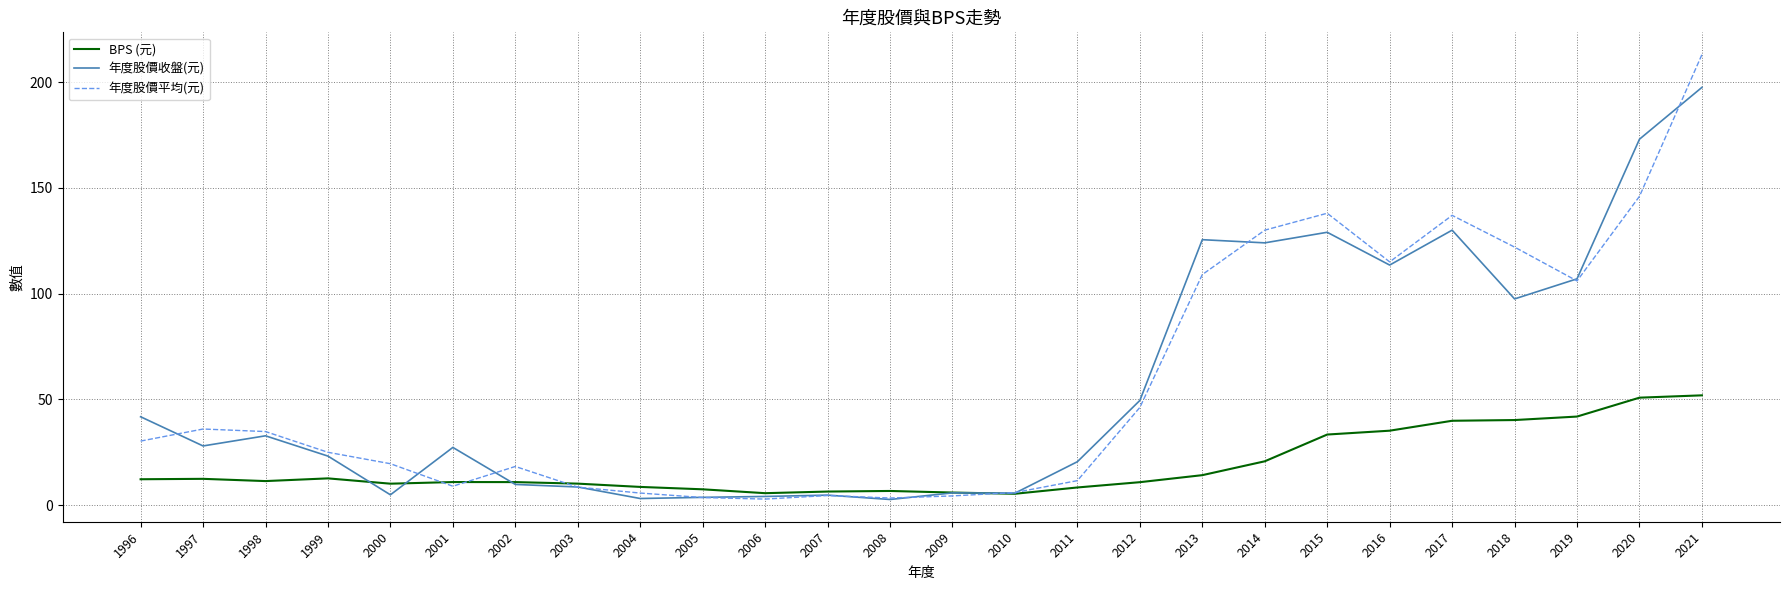

How many series are shown in this chart?

3